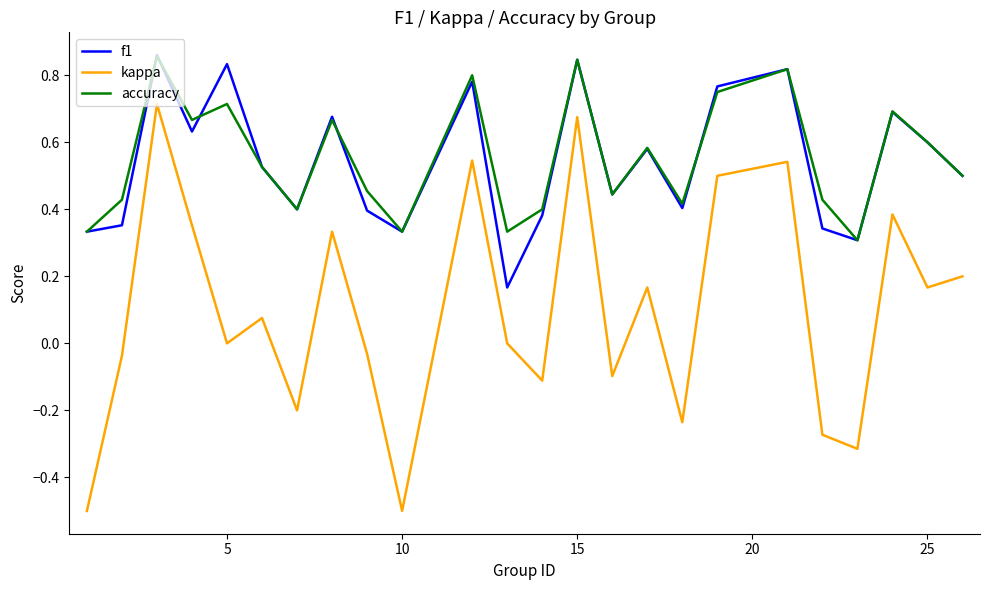

True or false: kappa and accuracy cross at least once.

False